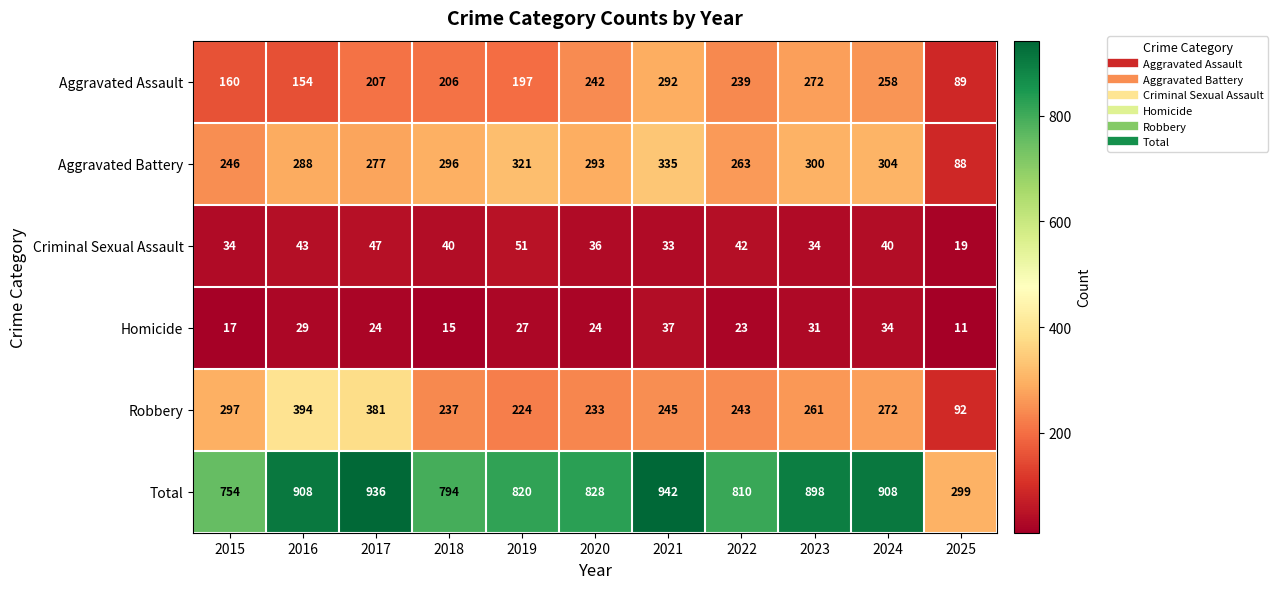

Which category has the lowest value in the Total series?

2025